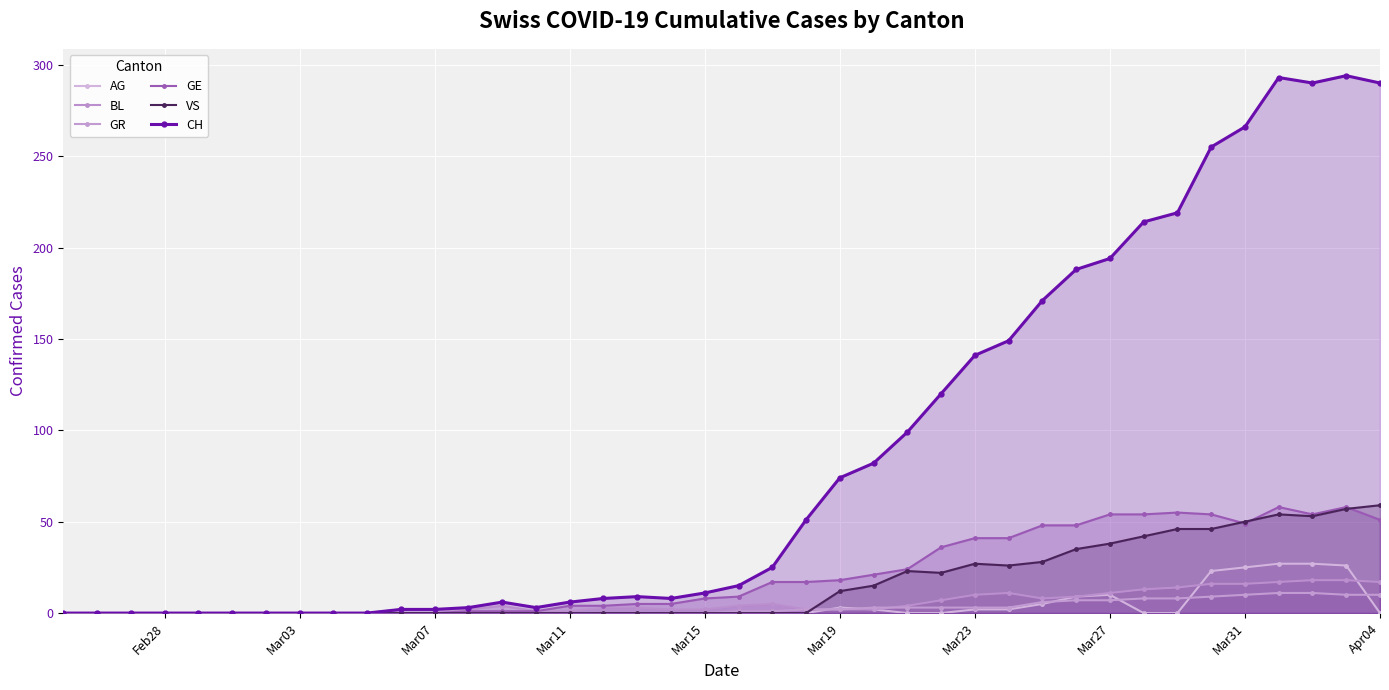

Count the number of data series in this chart.

6